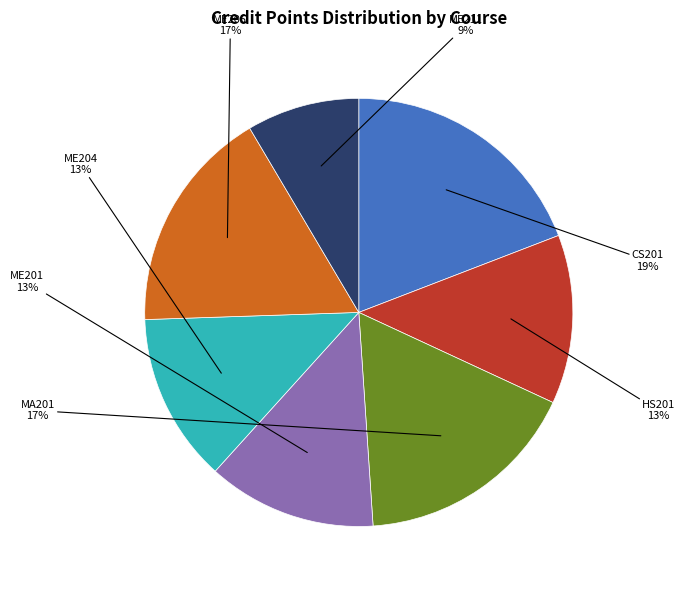

True or false: MA201 accounts for 17% of the total.

True